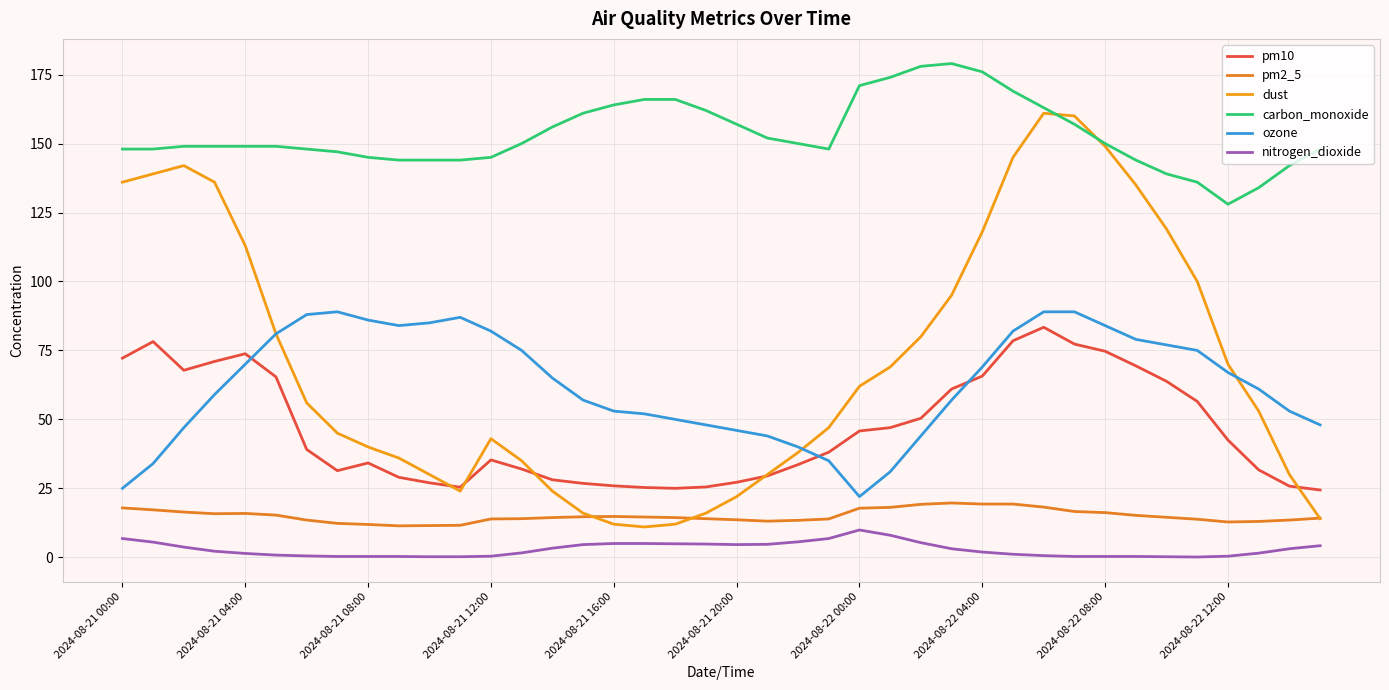

Count the number of data series in this chart.

6